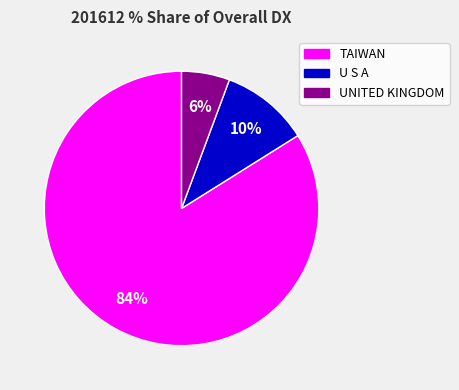

Between TAIWAN and UNITED KINGDOM, which is larger?

TAIWAN